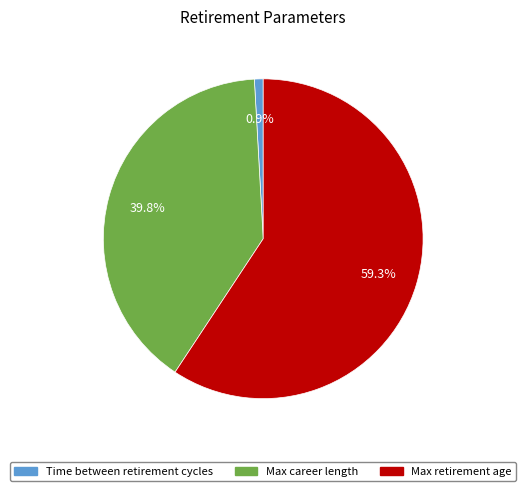

Does any single category account for the majority?

Yes